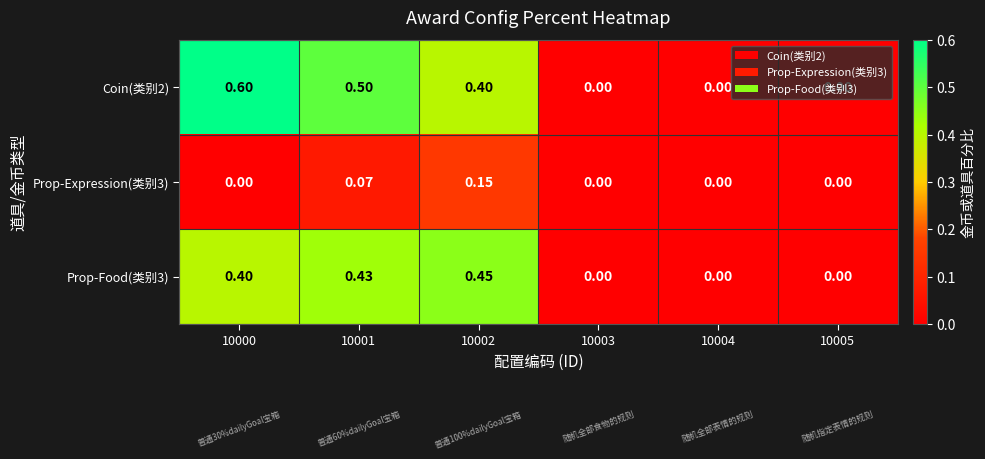

Count the number of categories in the chart.

6